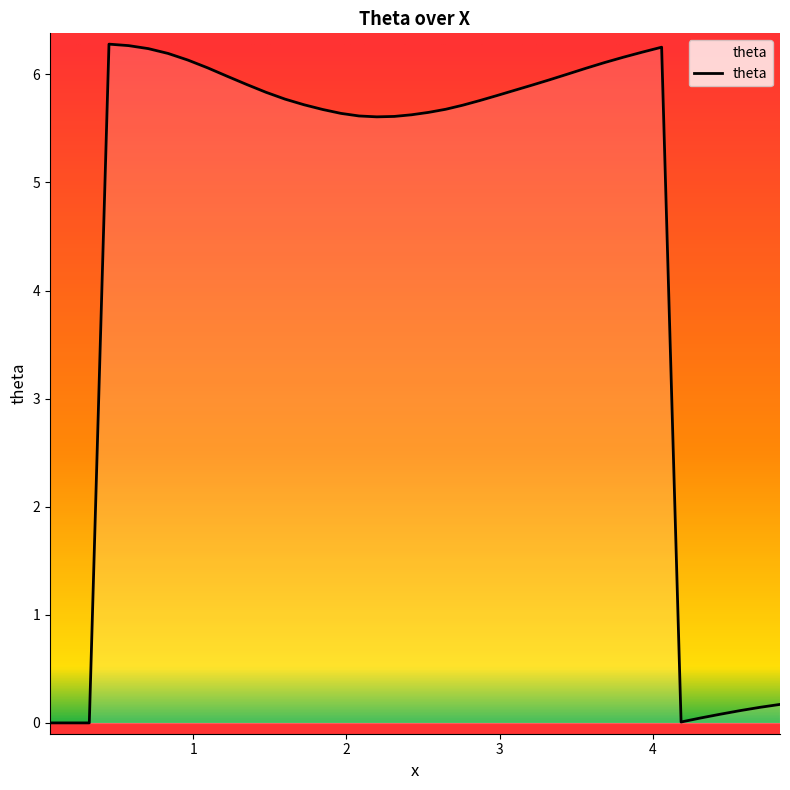

What is the greatest value displayed?

6.3